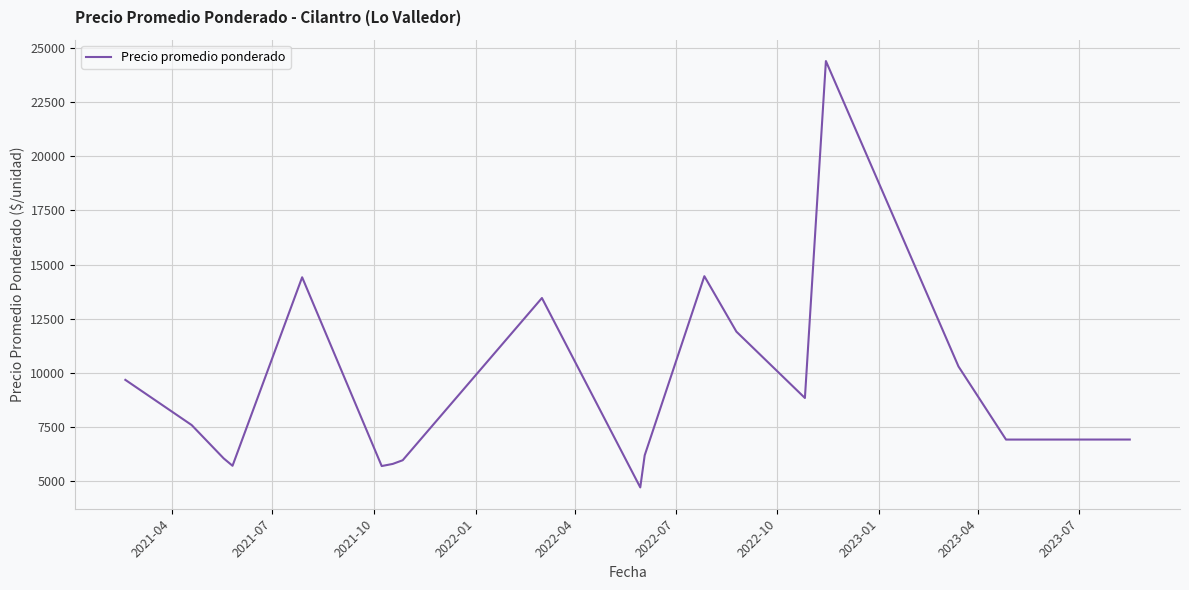

True or false: the data has more than 2 interior local peaks.

True